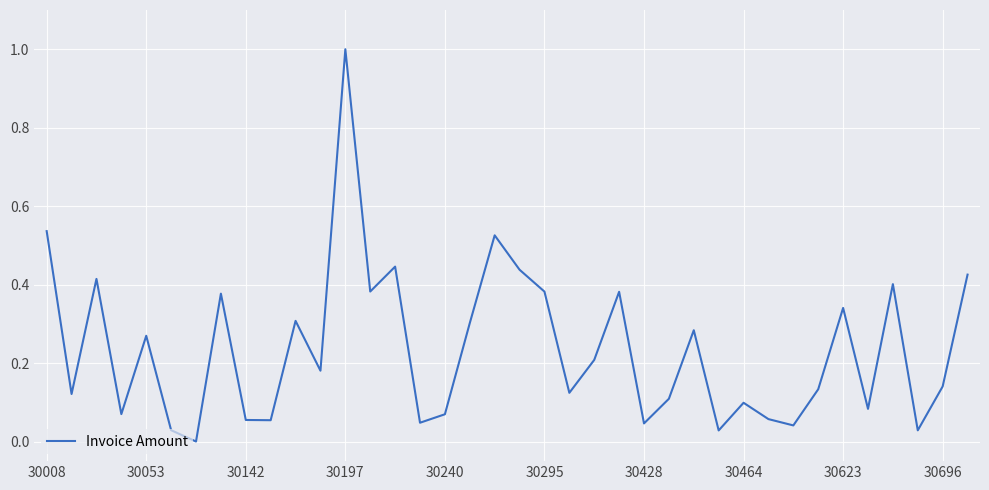

What is the greatest value displayed?

1.0